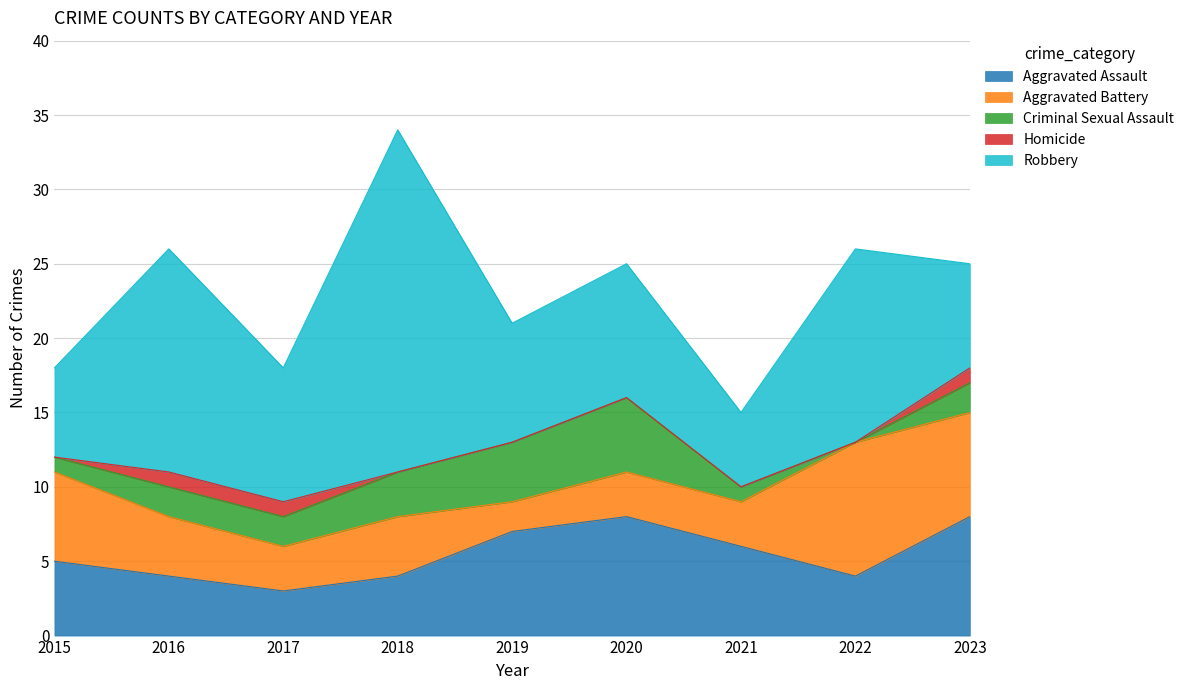

What is the sum of the Aggravated Battery values at 2022 and 2019?

11